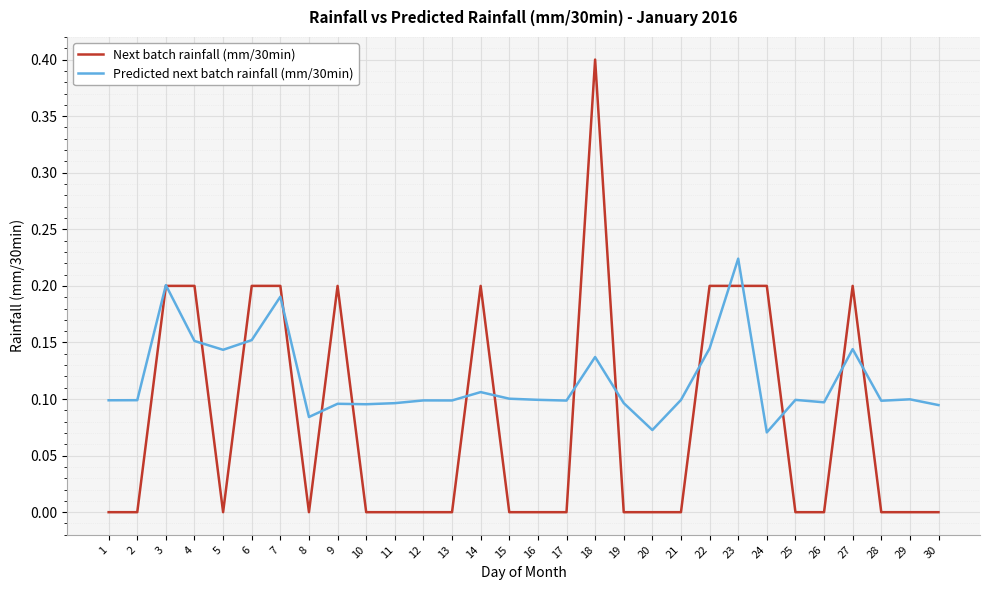

Is it true that Predicted next batch rainfall (mm/30min) equals 0.0 at 19?

False